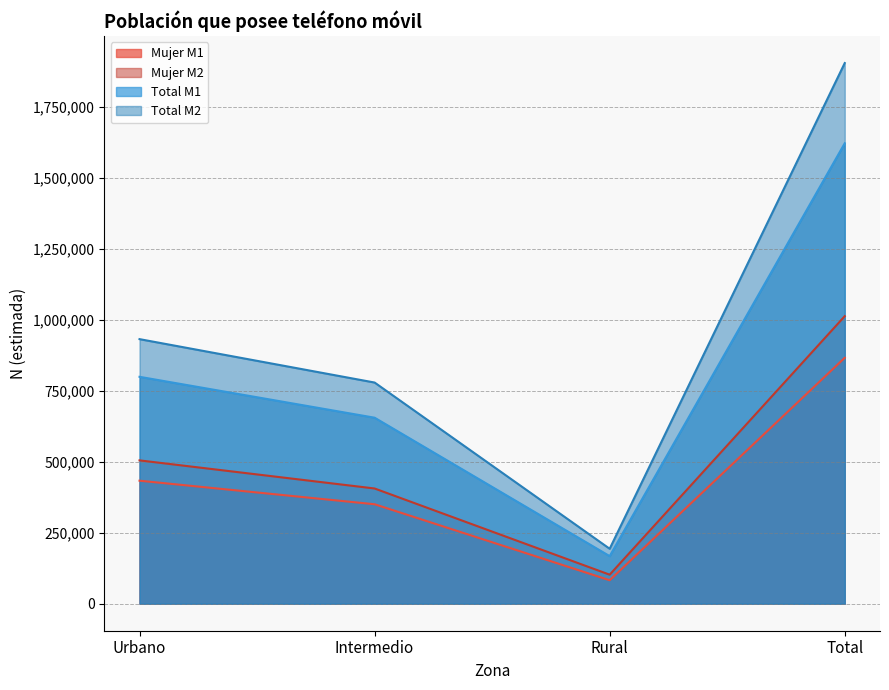

At which label is Mujer M2 closest to 557215?

Urbano